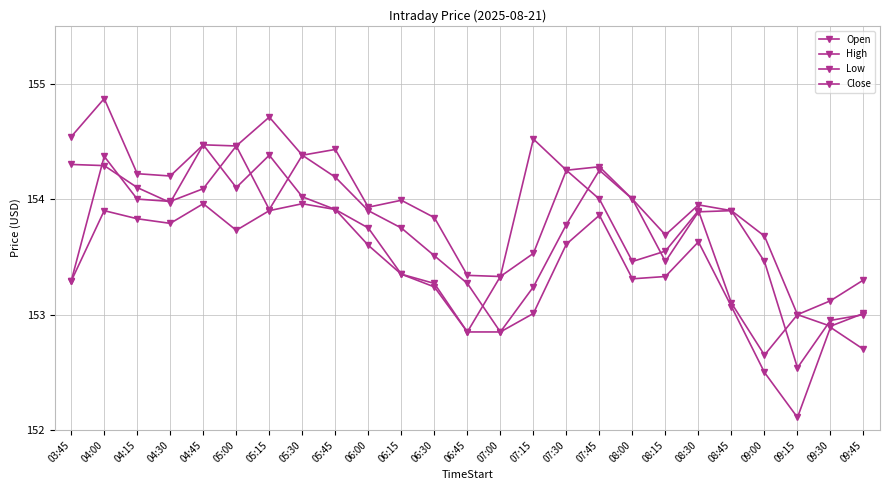

Reading left to right, list all the values displayed in this chart.

Open: 153.3	154.4	154.0	154.0	154.1	154.5	153.9	154.4	154.2	153.9	153.8	153.5	153.3	152.8	153.2	153.8	154.2	154.0	153.5	153.9	153.9	153.5	152.5	152.9	153.0
High: 154.5	154.9	154.2	154.2	154.5	154.5	154.7	154.4	154.4	153.9	154.0	153.8	153.3	153.3	154.5	154.2	154.3	154.0	153.7	153.9	153.9	153.7	153.0	153.1	153.3
Low: 153.3	153.9	153.8	153.8	154.0	153.7	153.9	154.0	153.9	153.6	153.3	153.2	152.8	152.8	153.0	153.6	153.9	153.3	153.3	153.6	153.1	152.5	152.1	152.9	152.7
Close: 154.3	154.3	154.1	154.0	154.5	154.1	154.4	154.0	153.9	153.8	153.3	153.3	152.8	153.3	153.5	154.2	154.0	153.5	153.6	153.9	153.1	152.7	153.0	152.9	153.0